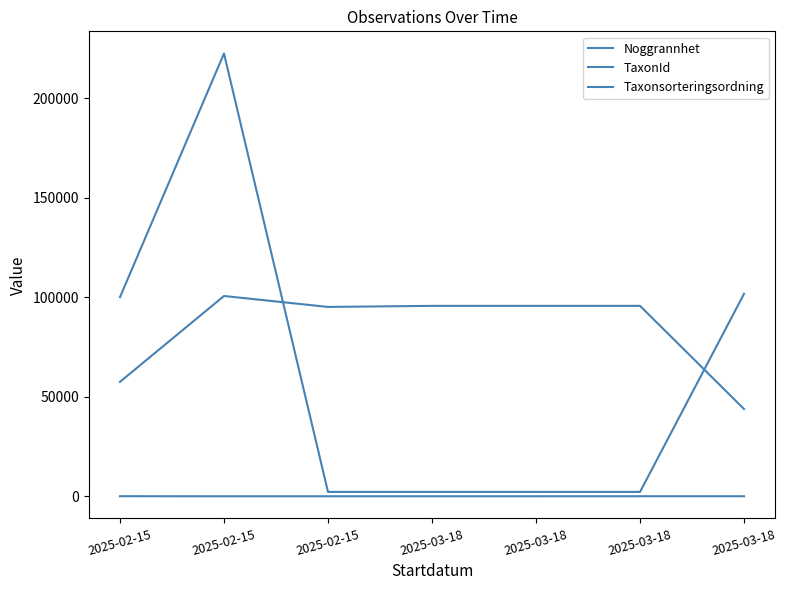

The value of Taxonsorteringsordning at 2025-03-18 is 95683. True or false?

True